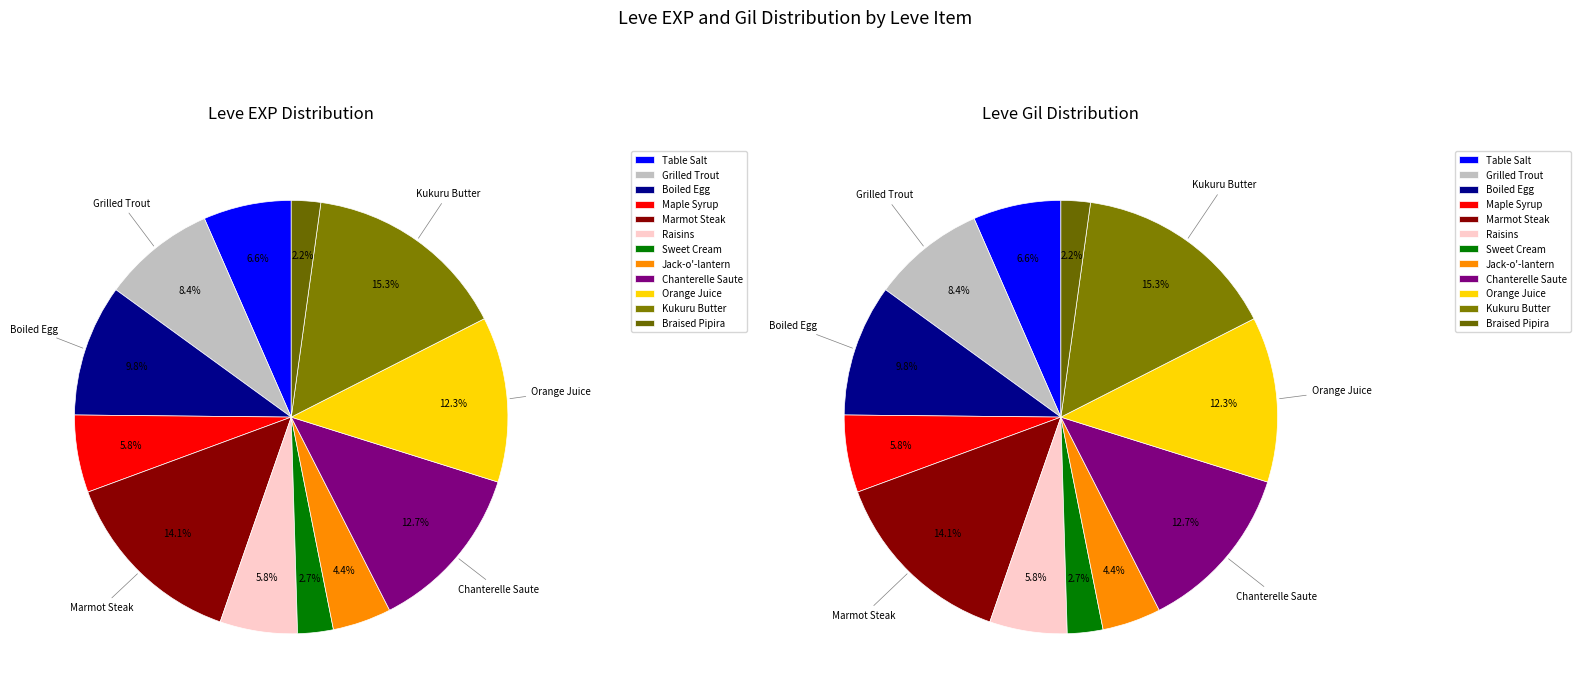

How many slices are in this pie chart?

12